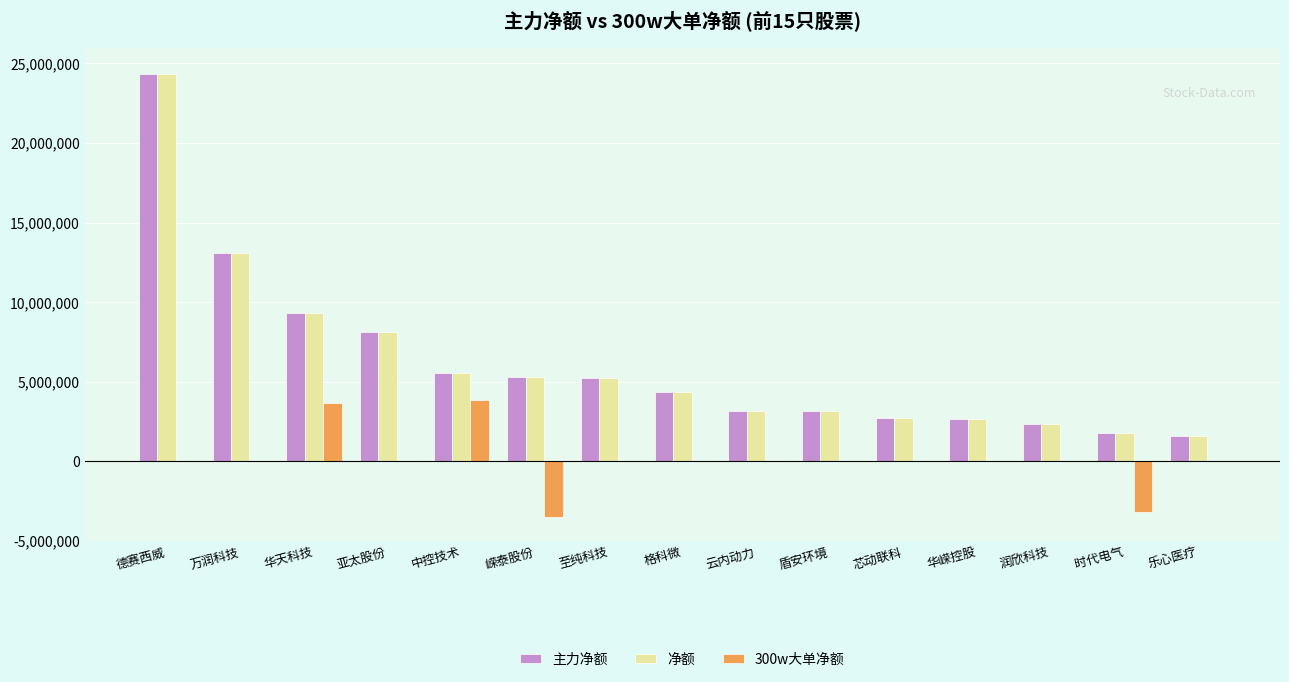

What is the greatest value displayed?

24368302